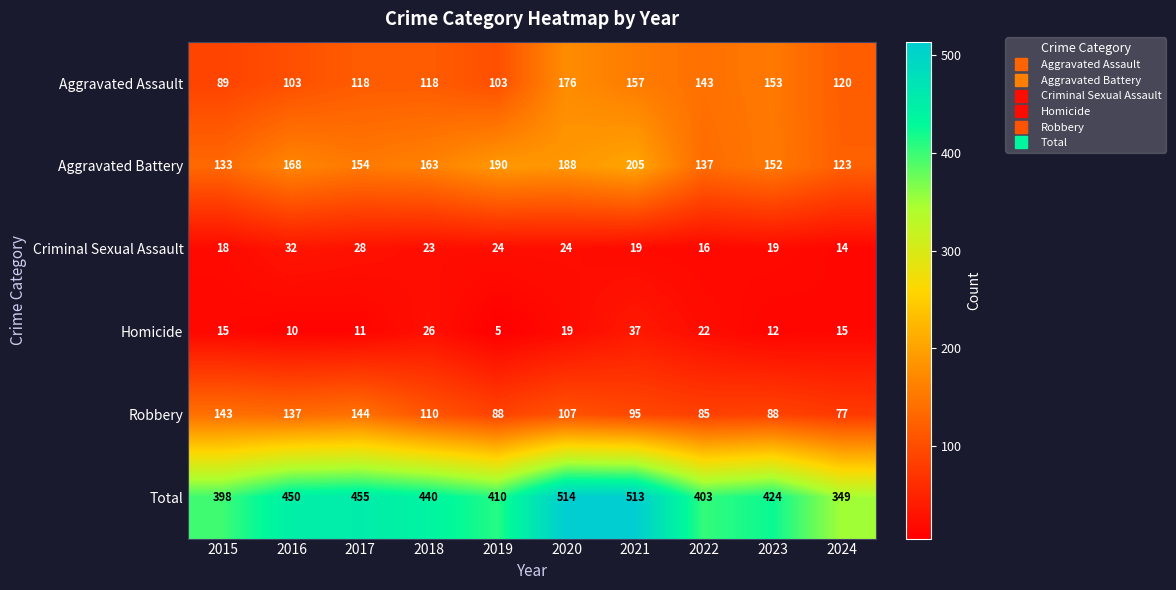

What is the spread (max minus min) of values at 2017?

444